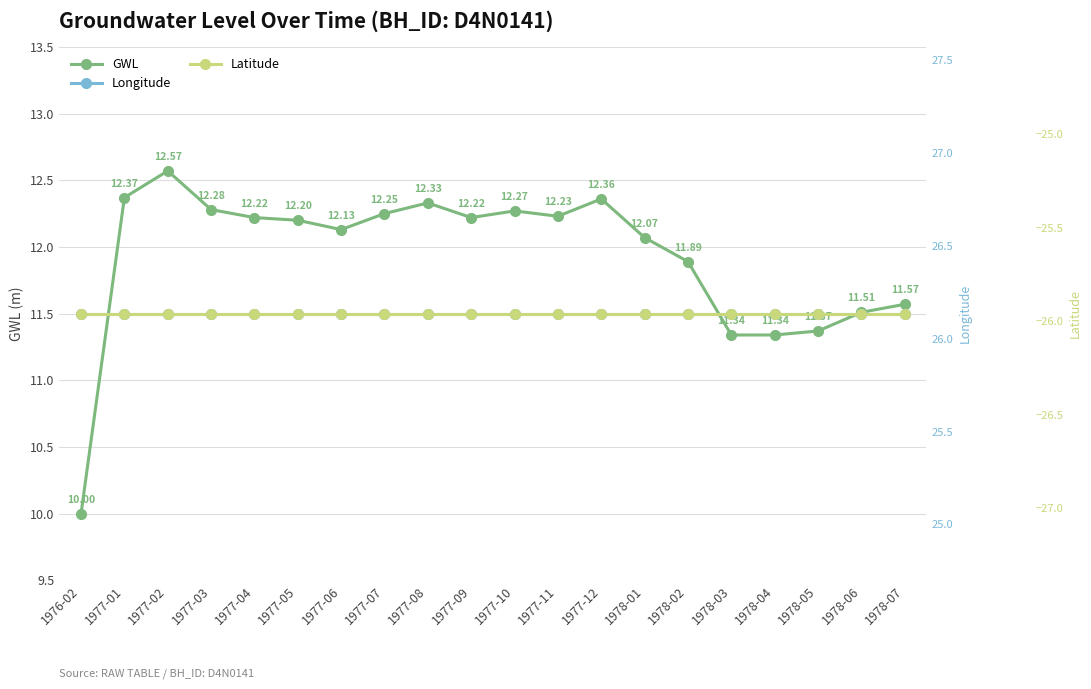

What is the total value across all series at 1977-12?

12.5